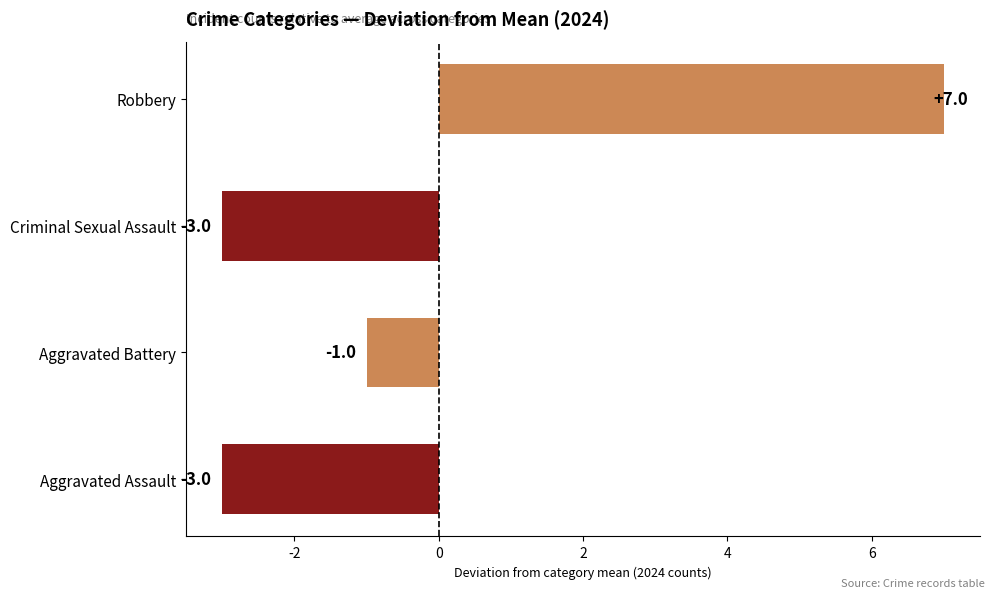

At which category does the chart reach its peak across all series?

Robbery